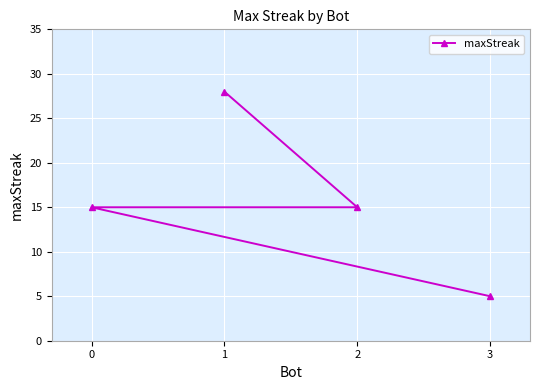

What is the average value?

16